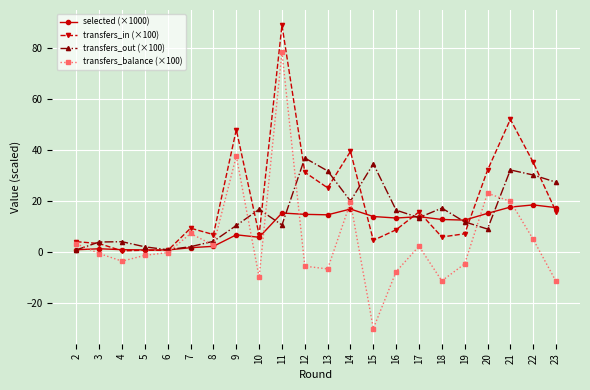

At how many categories does at least one series exceed 67?

1